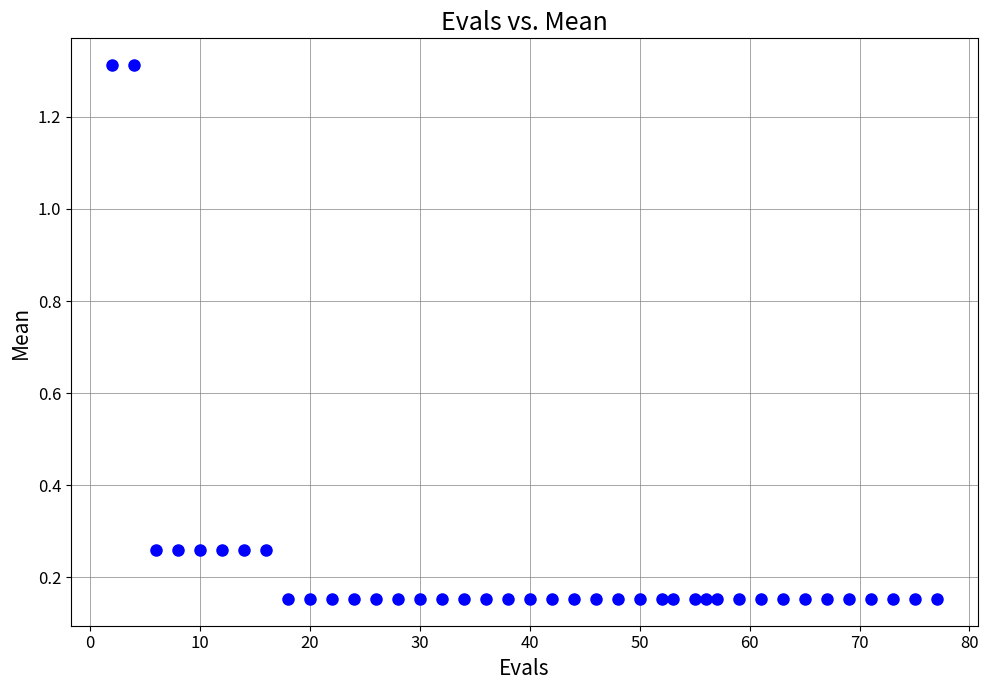

What is the range of X values (max minus min)?

75.0